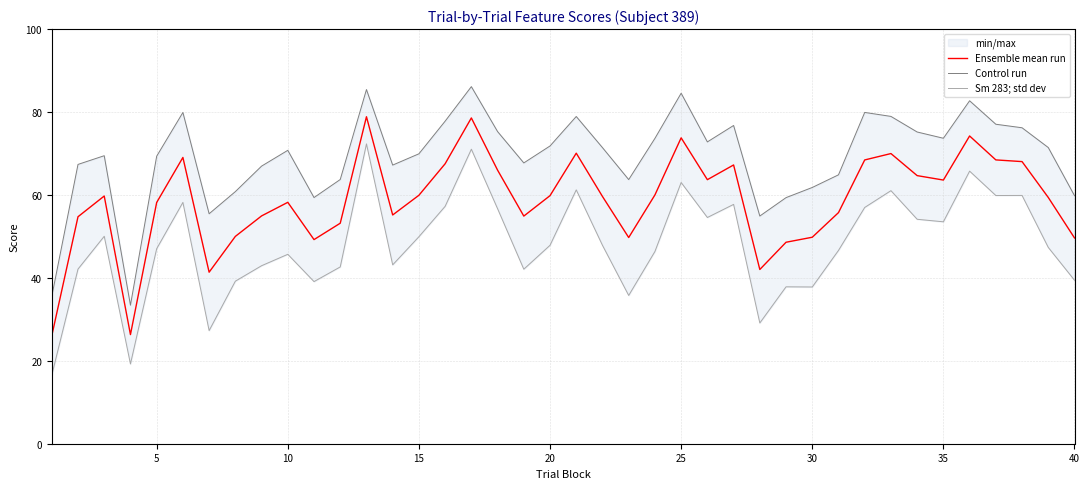

How many interior local peaks does the Sm 283; std dev series have?

12